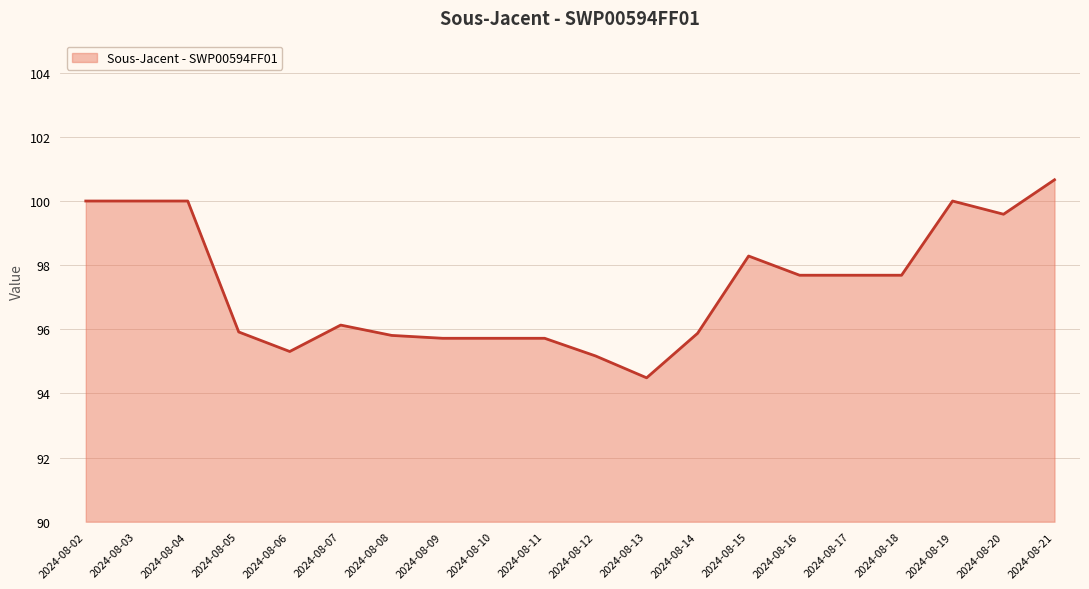

Count the number of values greater than 97.

10